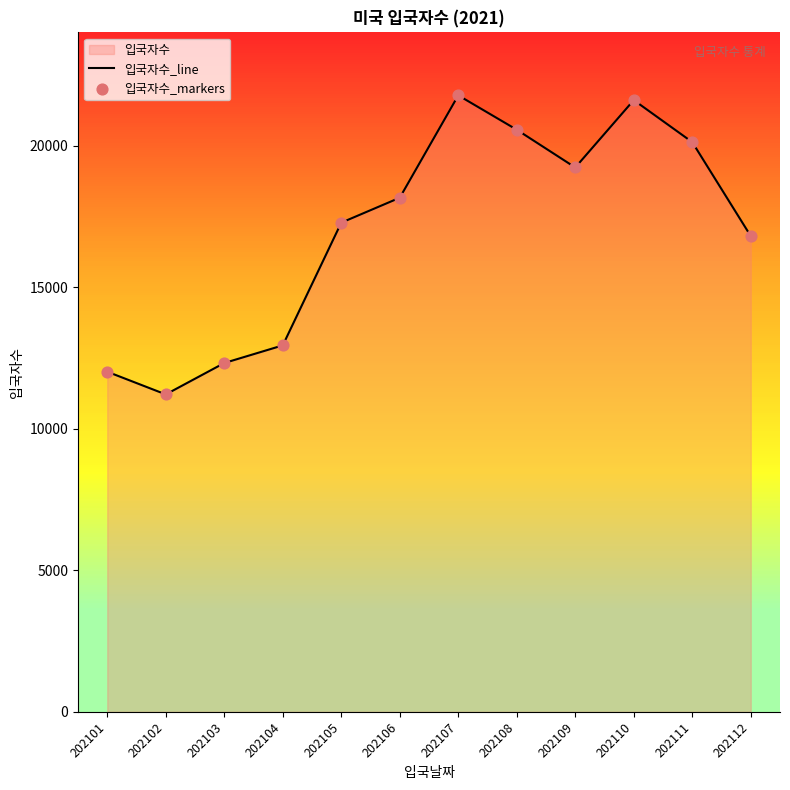

What is the total value across all series at 202101?

24026